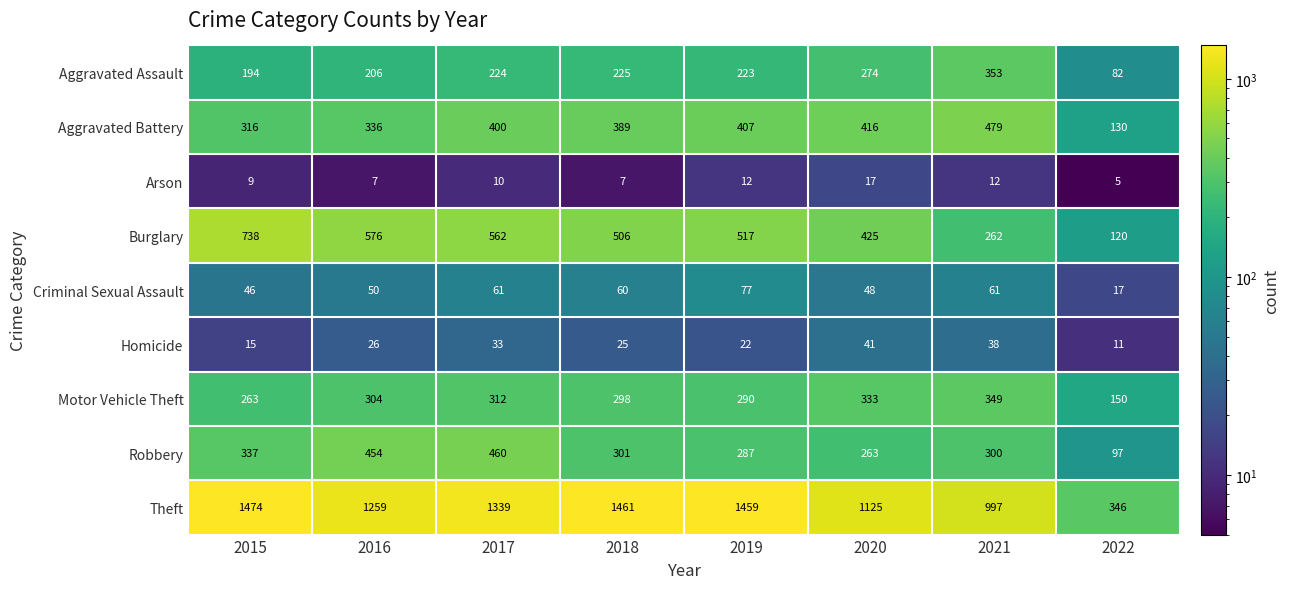

Is it true that Criminal Sexual Assault equals 74 at 2016?

False